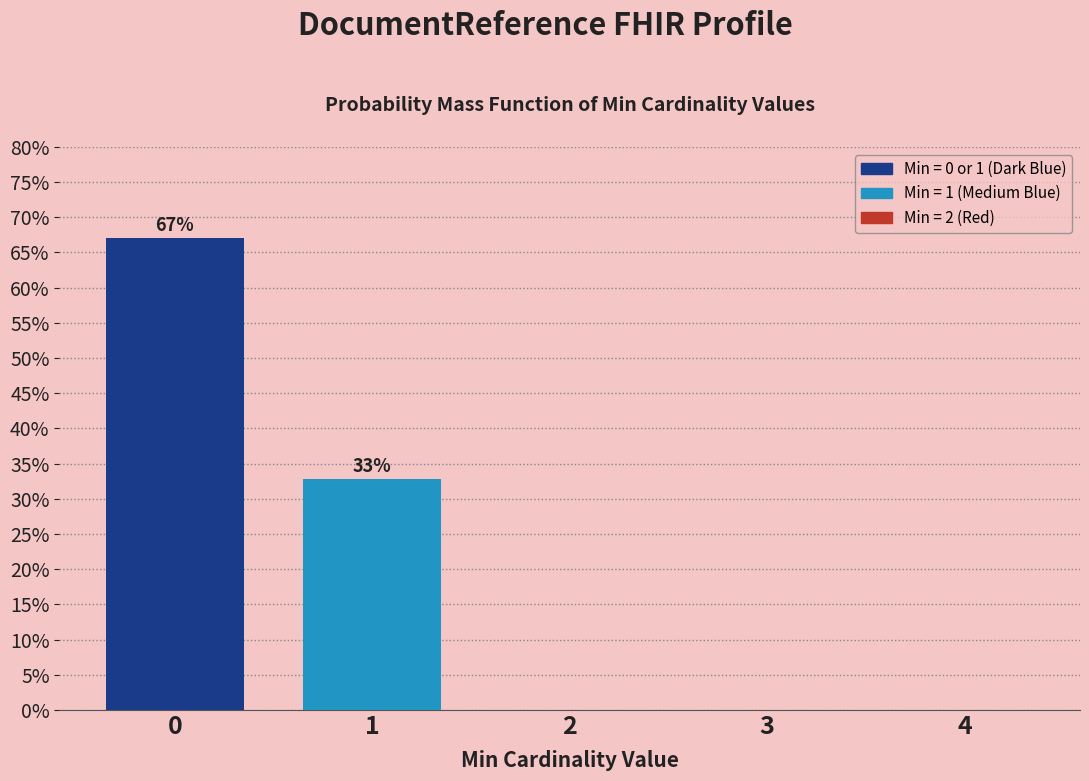

Reading right to left, transcribe all the data shown in this chart.

4=0.0	3=0.0	2=0.0	1=32.9	0=67.1